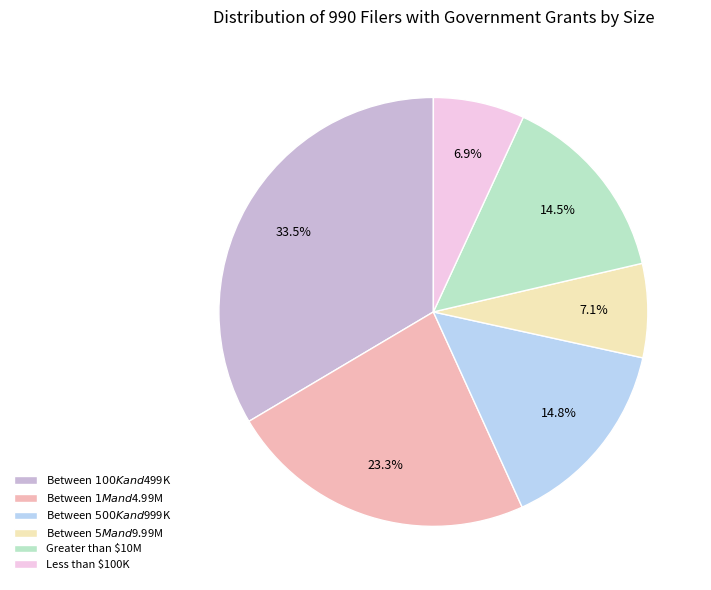

Is there a majority slice in this chart?

No